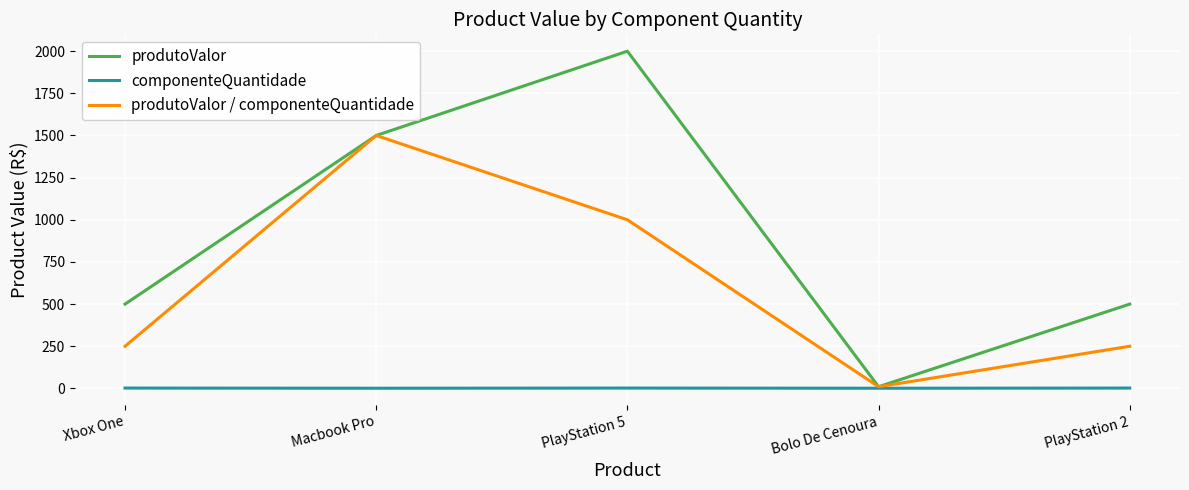

What is the average value of the componenteQuantidade series?

2